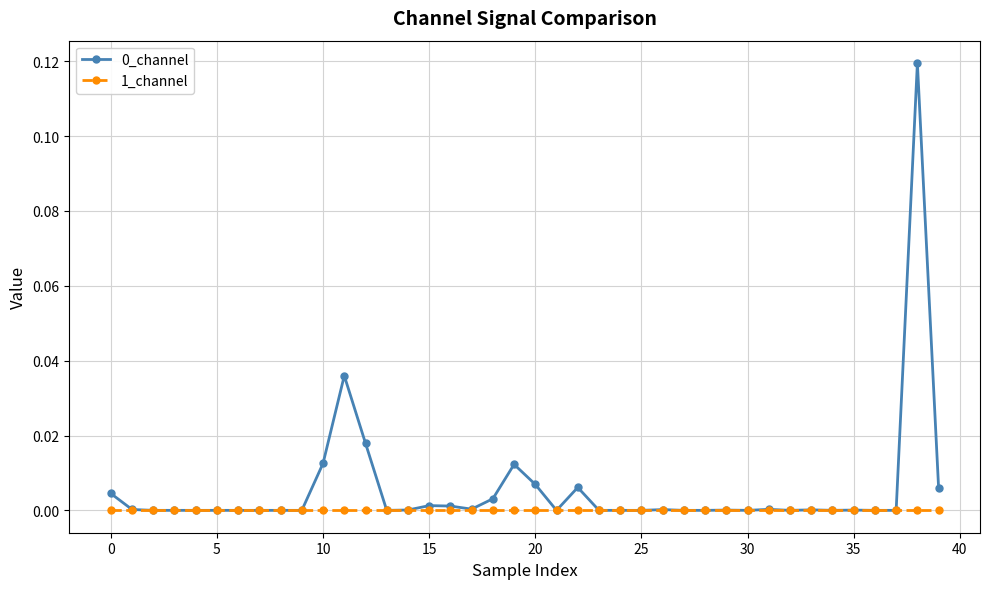

True or false: 0_channel has more than 0 points higher than both neighbors.

True